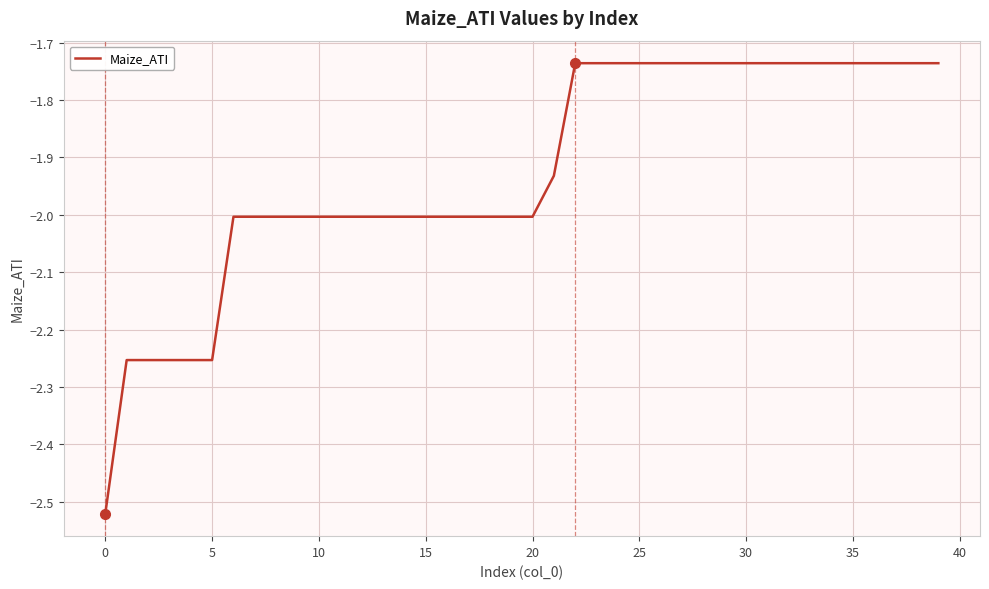

How many lines are shown in the chart?

1